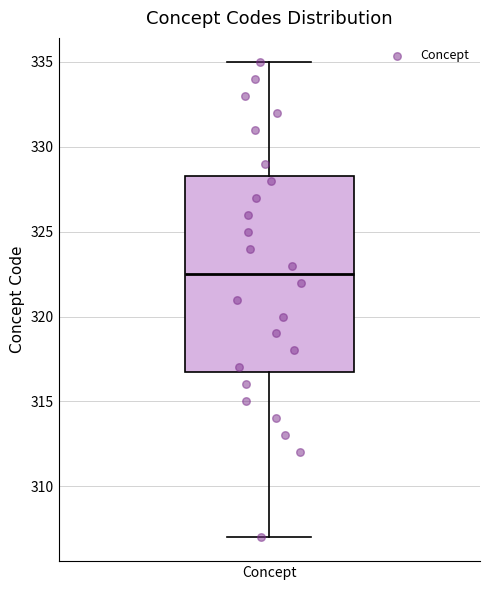

Read this box plot against the y-axis: the position of the median line, the range covered by the box, and the ends of both whiskers. The values are not printed on the chart, so give them approximately, as read against the axis.

median 322.5, box 317.0 to 328.5, whiskers 307.0 to 335.0